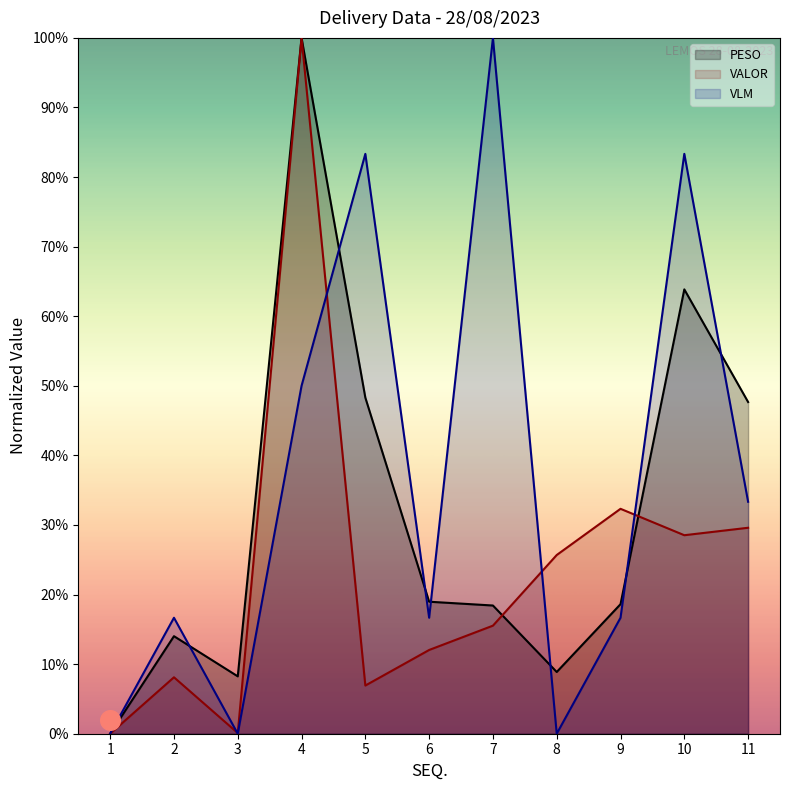

At which category is the sum across all series the highest?

4